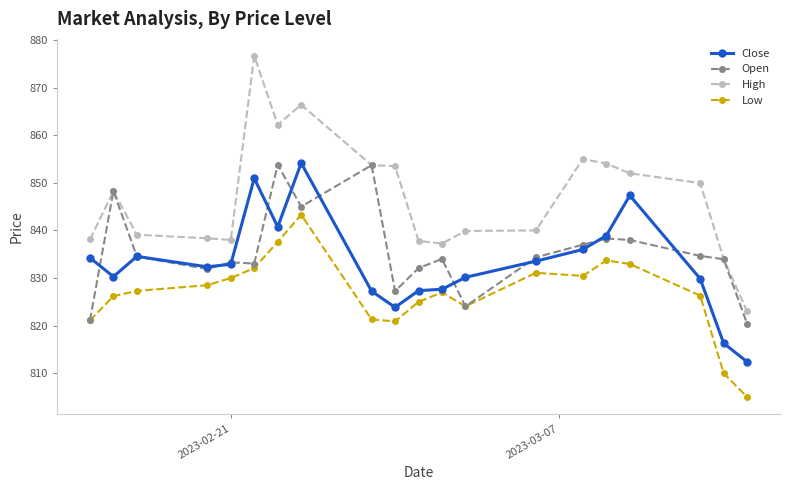

How many lines are shown in the chart?

4